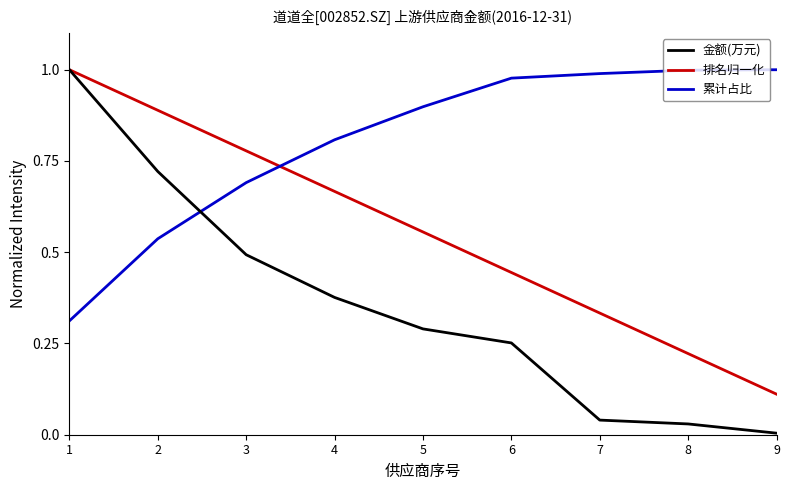

The 累计占比 series shows 0.9 at 5. True or false?

True